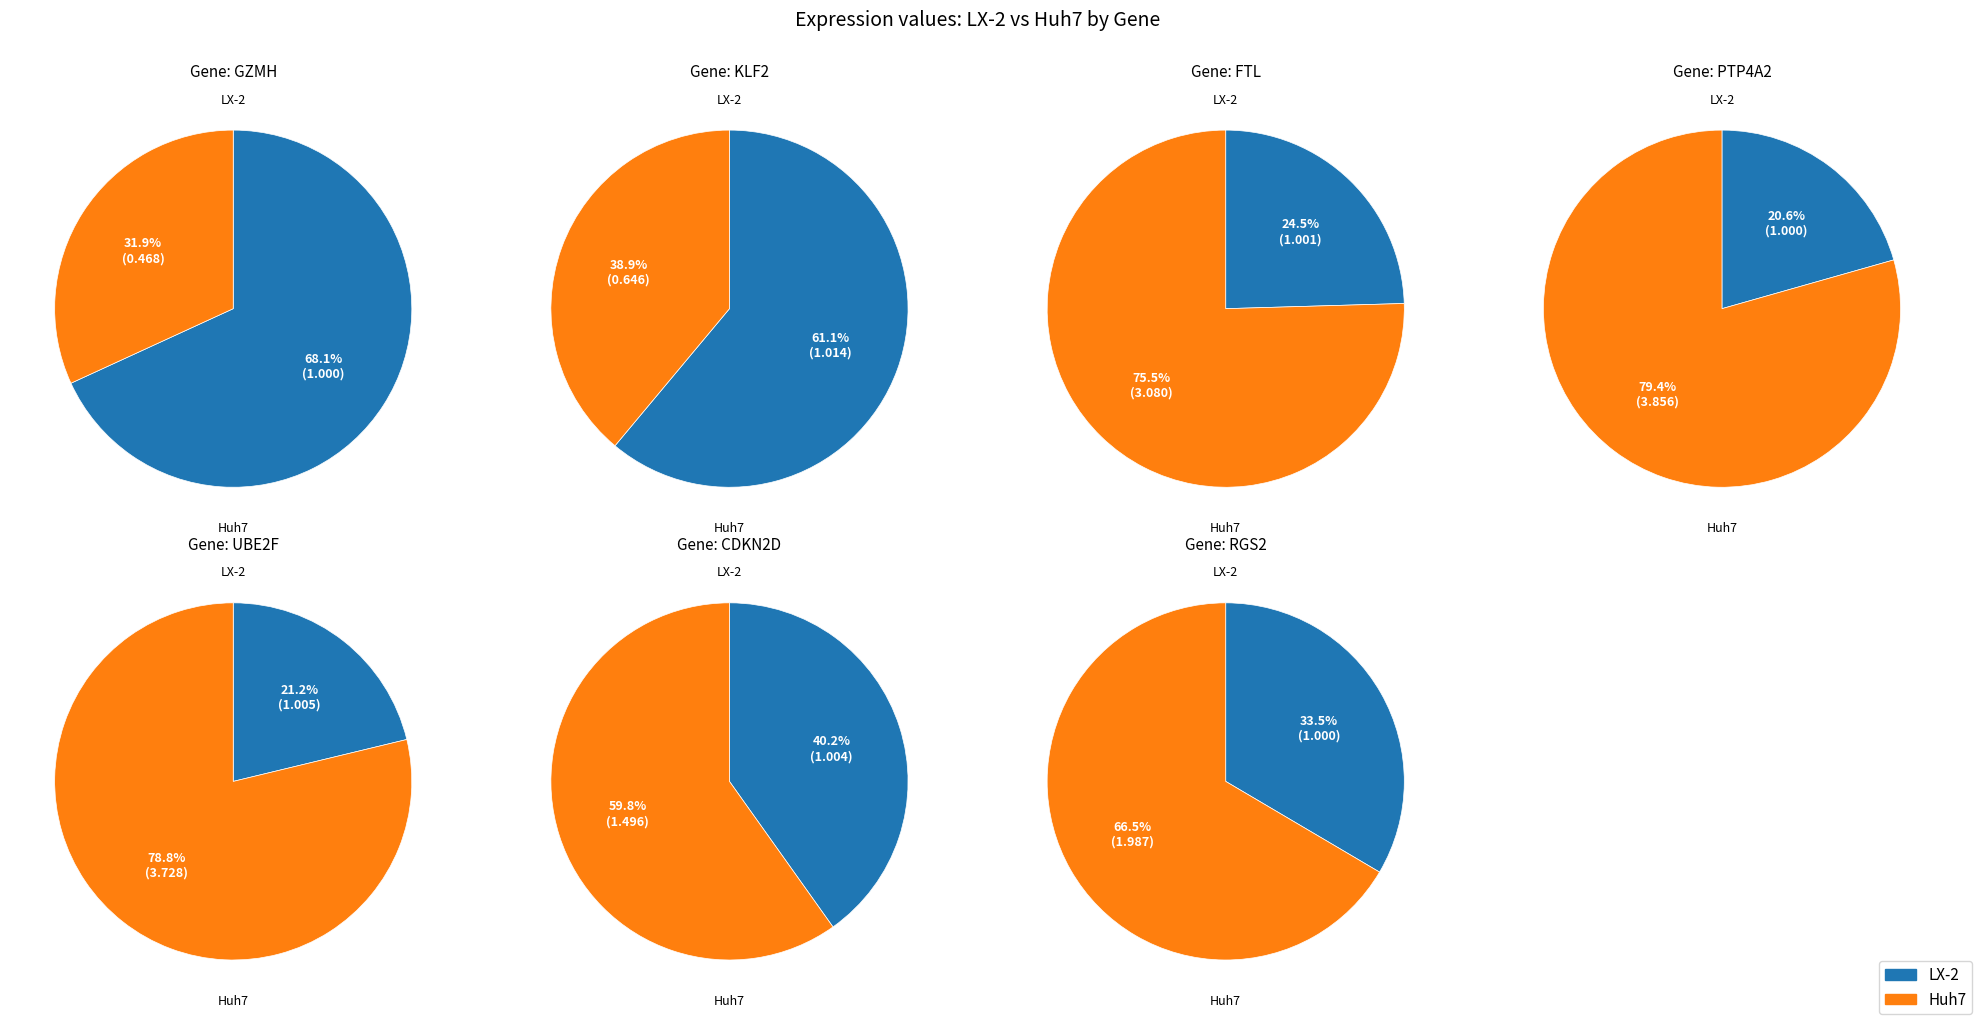

What is the smallest slice in the pie chart?

LX-2